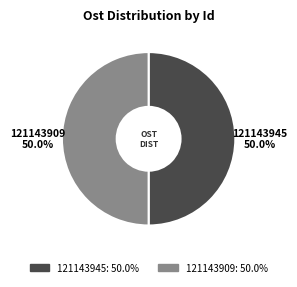

Approximately how many times larger is the value at 121143945 compared to 121143909?

1.0